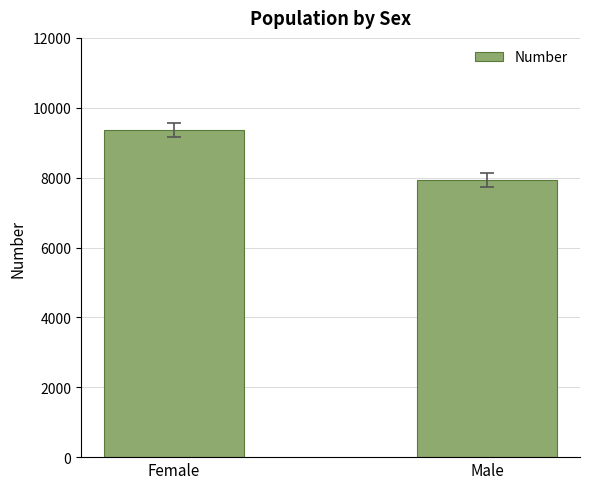

What is the label of the 2nd bar from the right?

Female